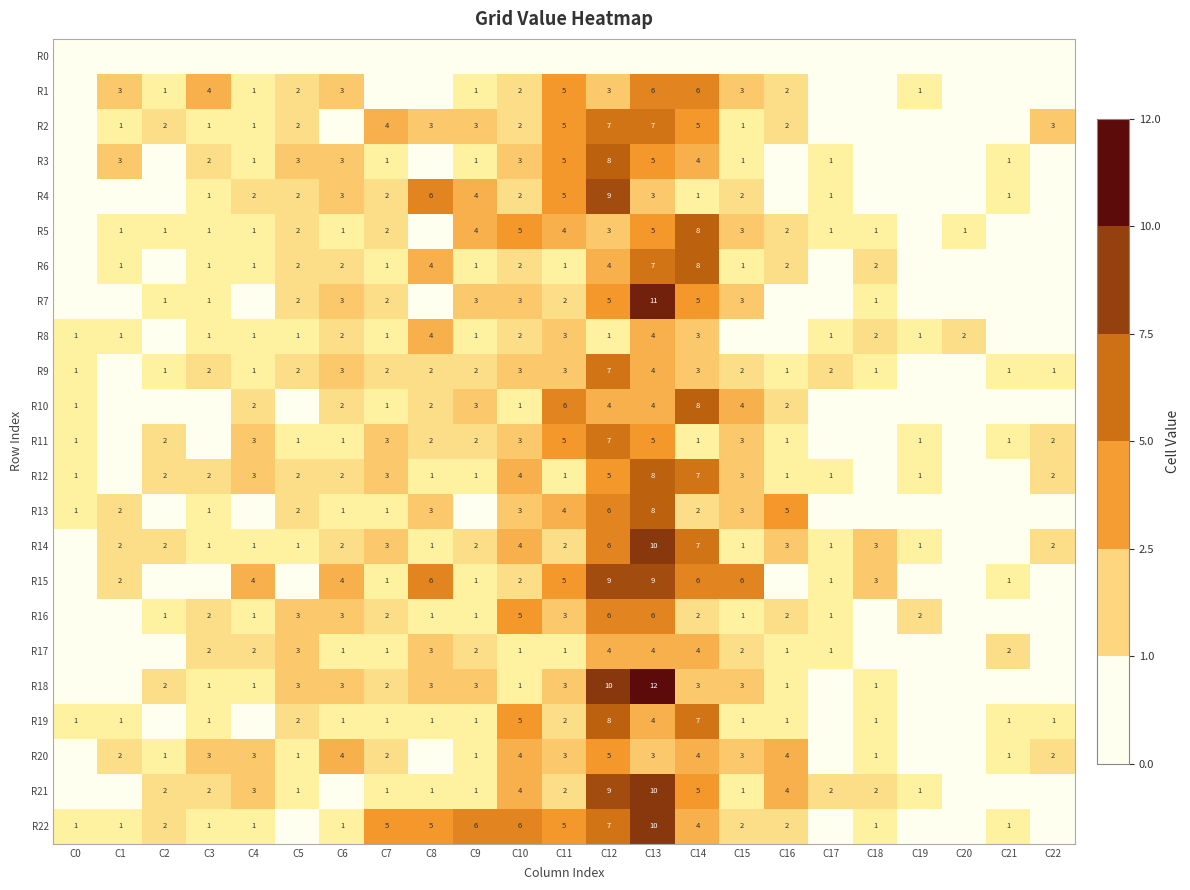

Is it true that R14 equals 2 at C22?

True